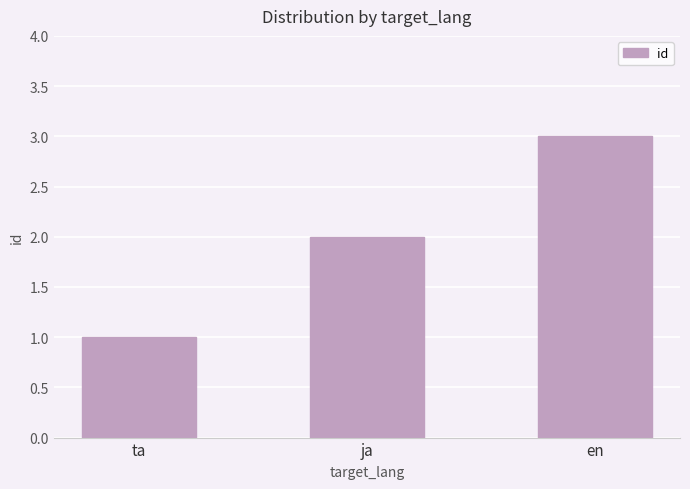

What is the difference between the maximum and minimum values?

2